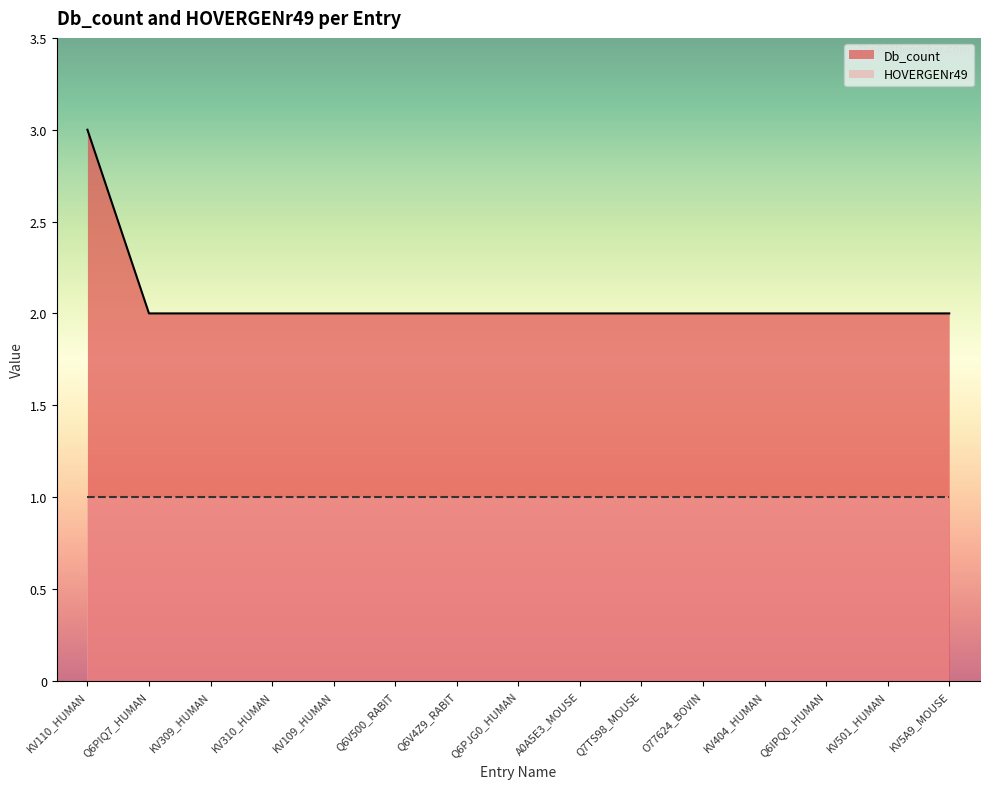

Is it true that the value at KV309_HUMAN is 3?

False